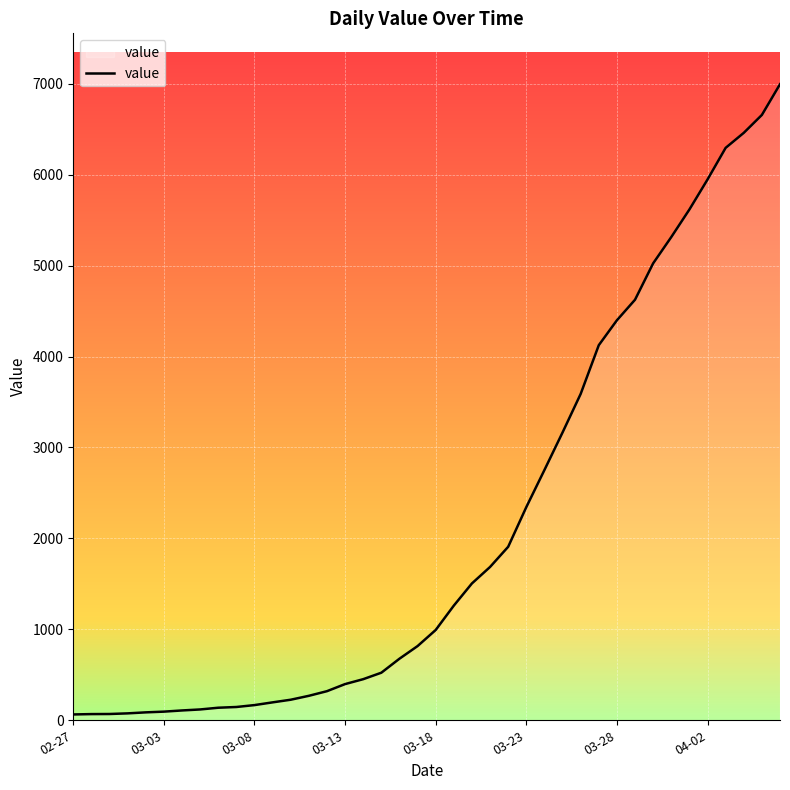

What is the difference between the maximum and minimum values?

6931